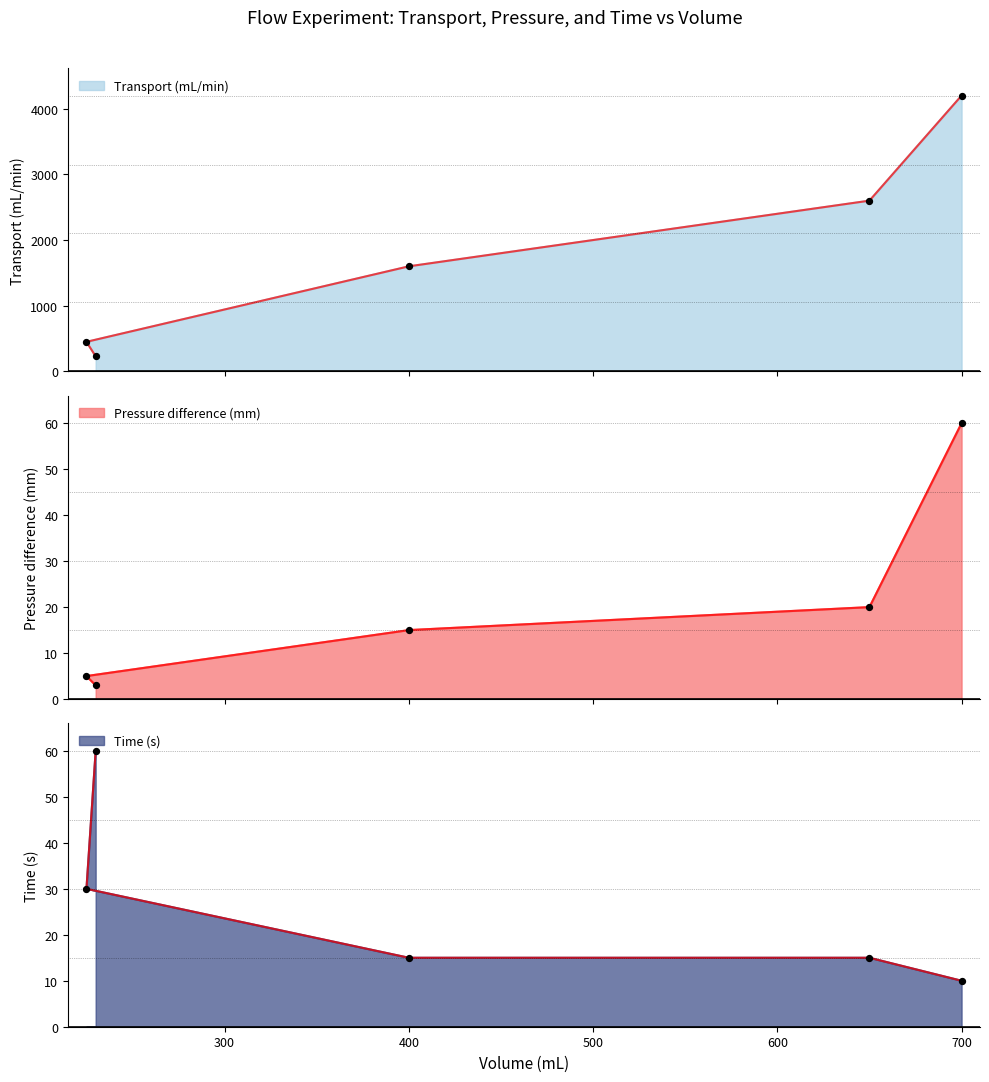

What is the total value across all series at 230?

293